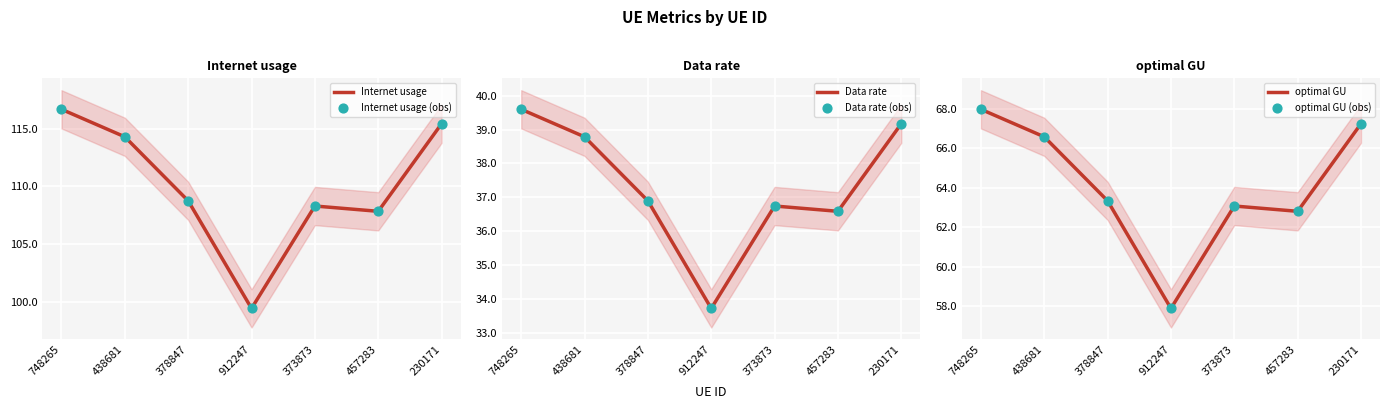

Which series contains the lowest Y value?

Data rate